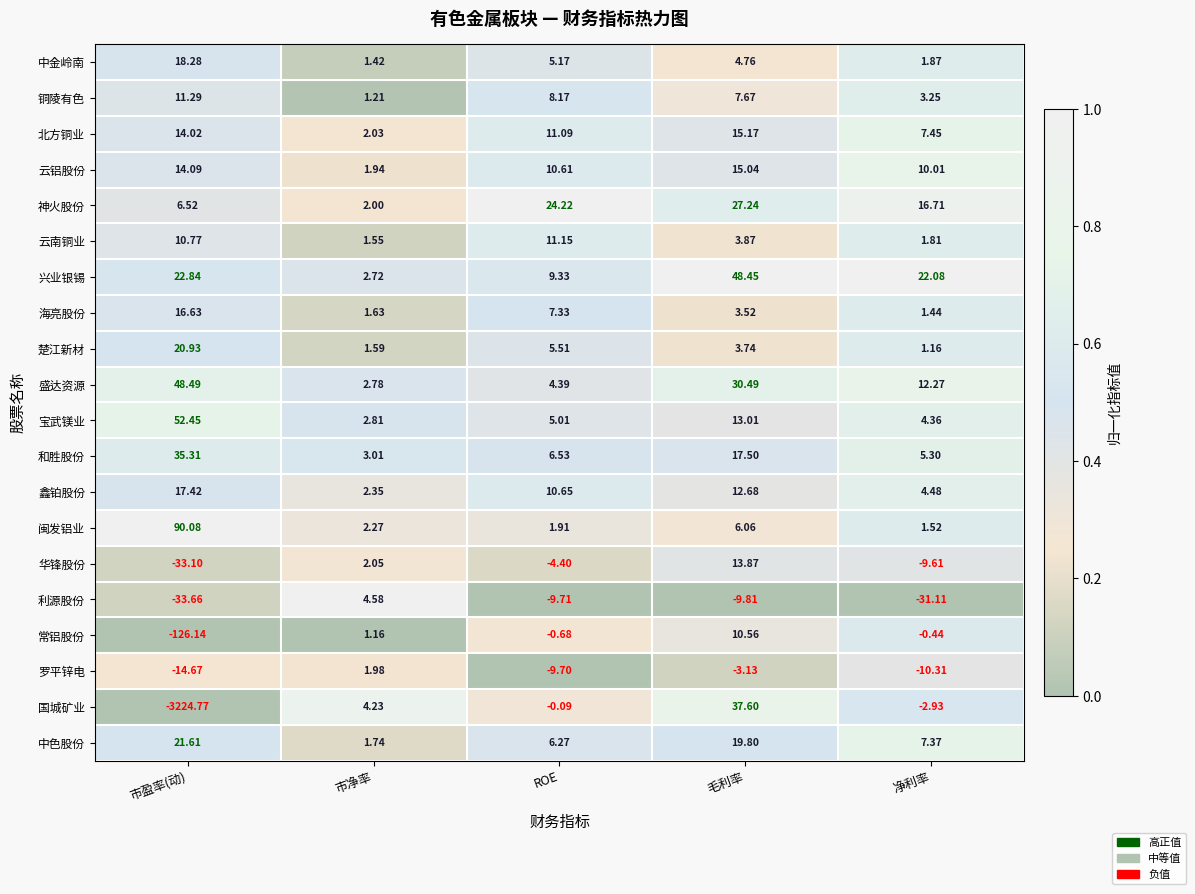

Which series has the largest total across all categories?

兴业银锡